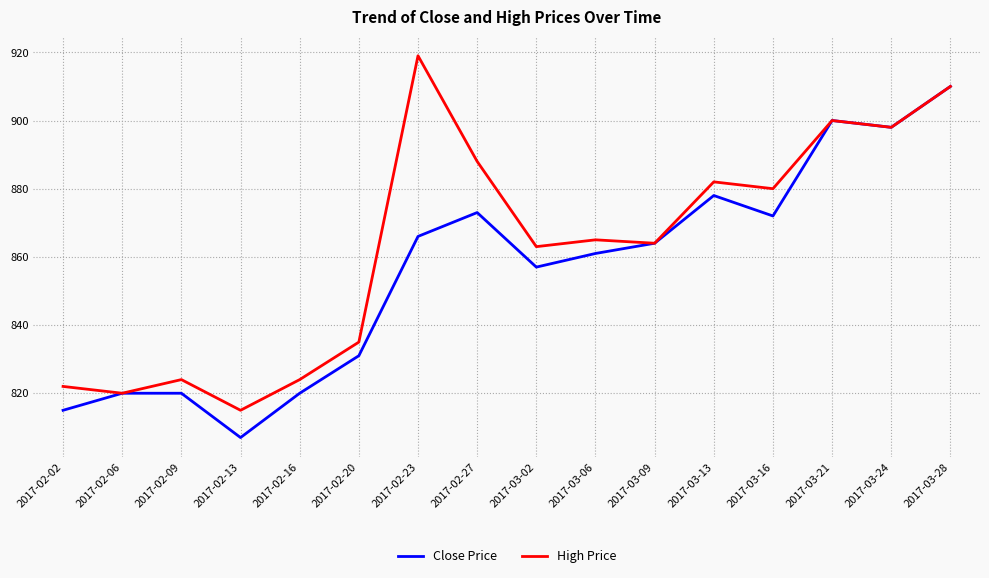

How many series are shown in this chart?

2